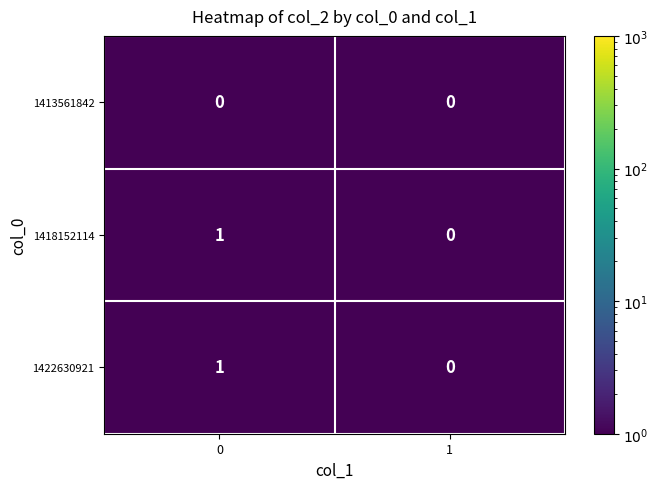

List the labels in order of 1418152114 value, largest first.

0, 1